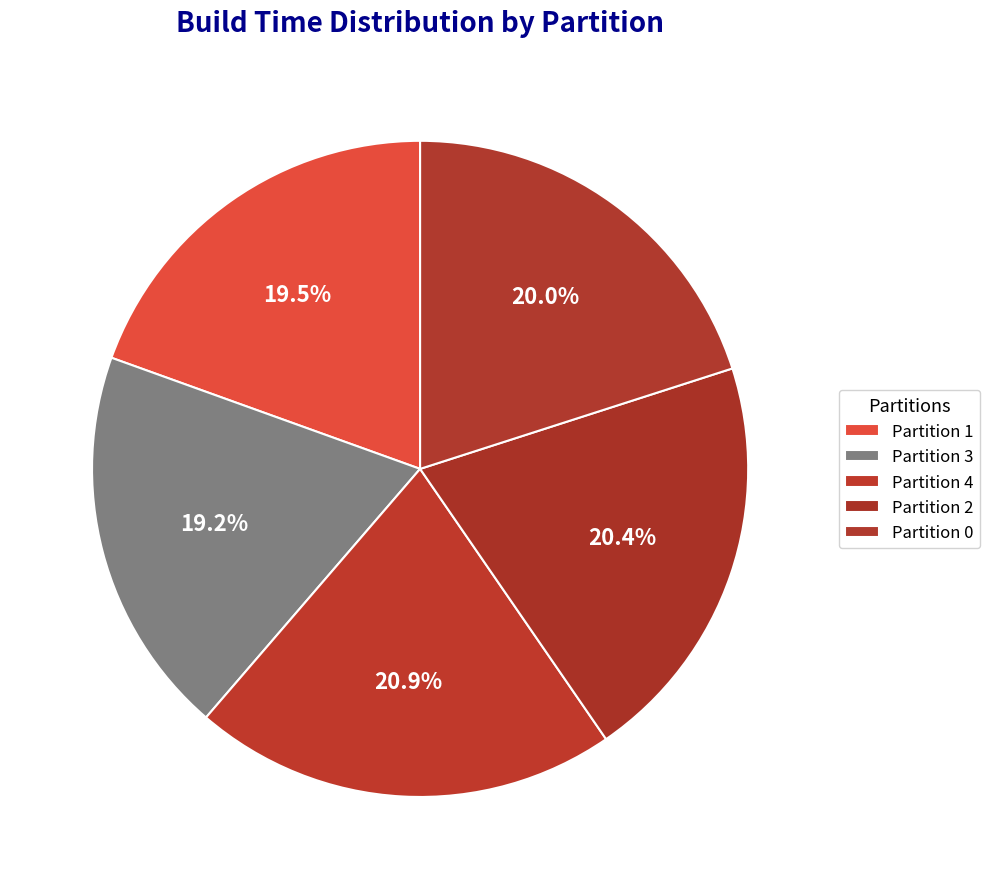

To the nearest percent, what is the difference between the largest and smallest slice percentages?

2%